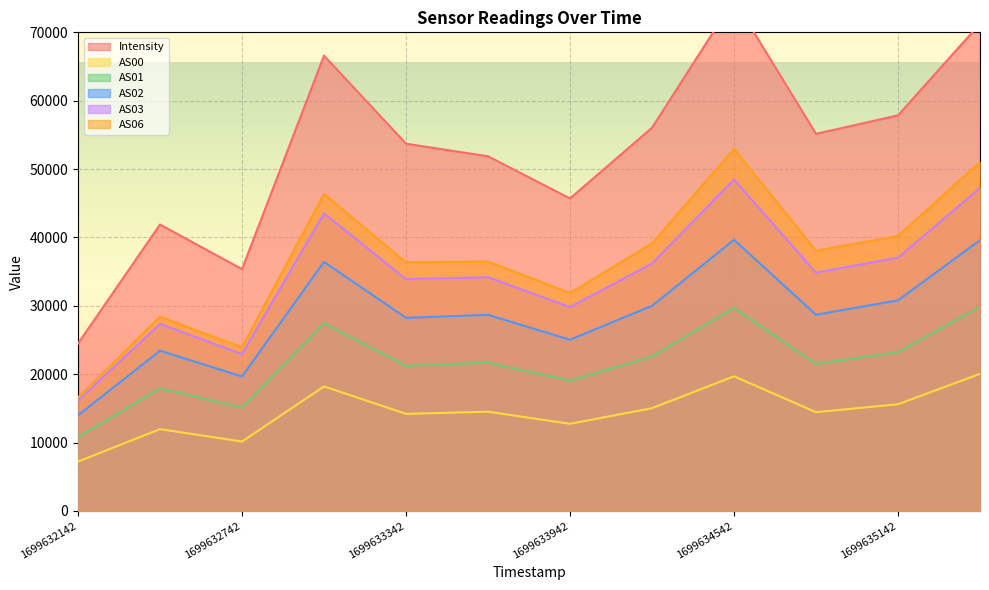

In AS03, how many points are higher than both neighbors (excluding endpoints)?

4